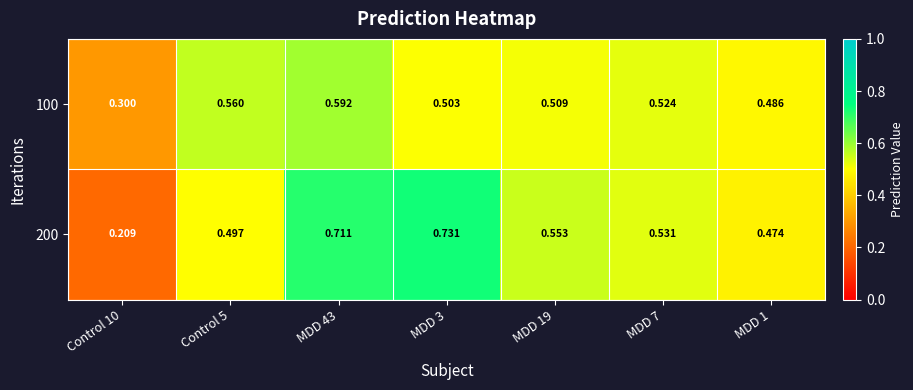

Is the value of 200 at MDD 1 greater than the value of 100 at MDD 1?

No